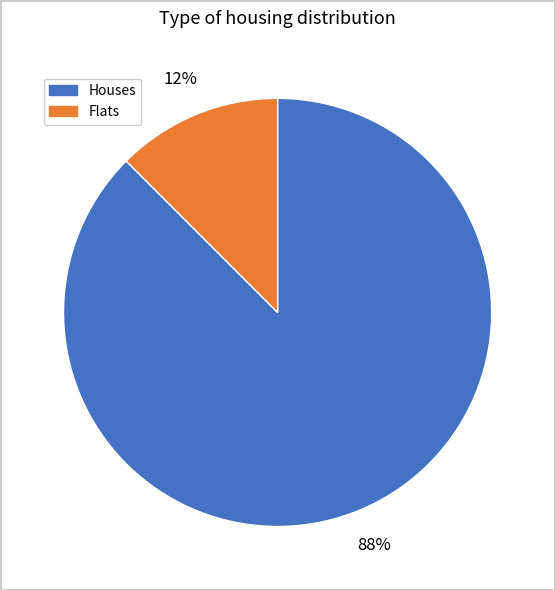

To the nearest percent, what is the average slice percentage?

50%